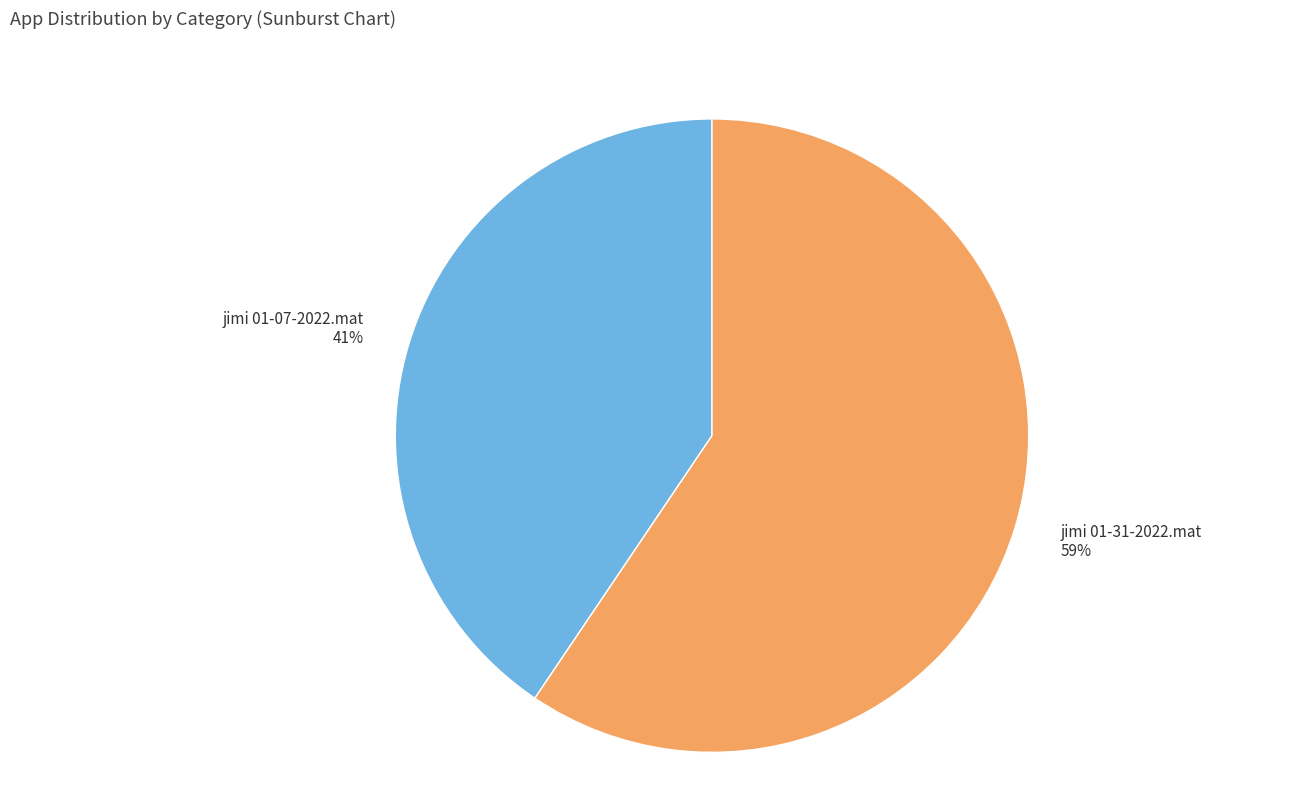

Count the number of slices in the pie.

2